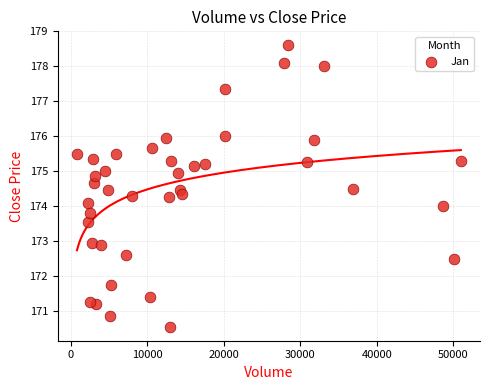

What is the range of X values (max minus min)?

50170.0